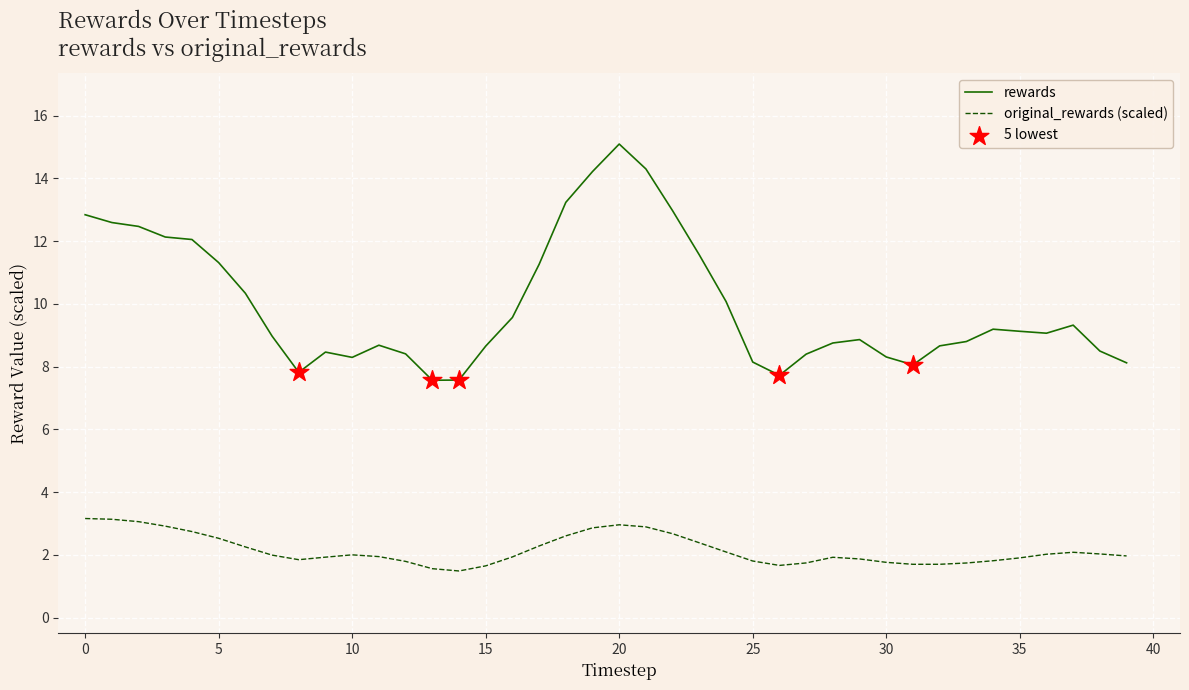

Which series has the largest range (max minus min)?

rewards